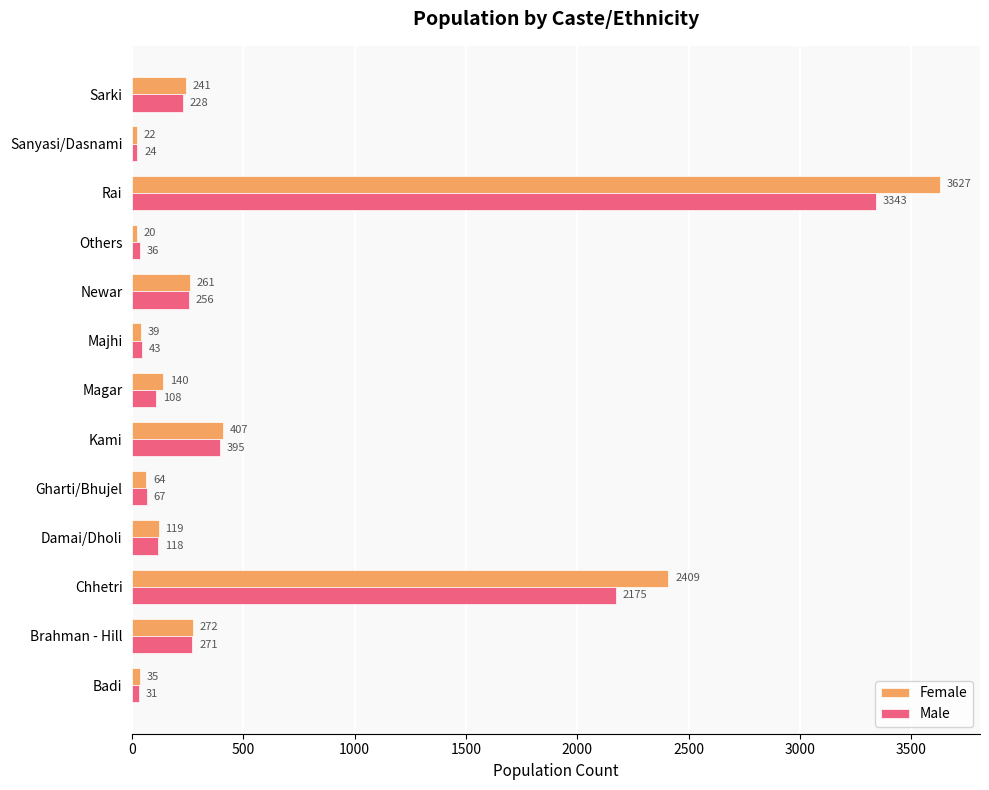

Which category has the lowest value in the Male series?

Sanyasi/Dasnami